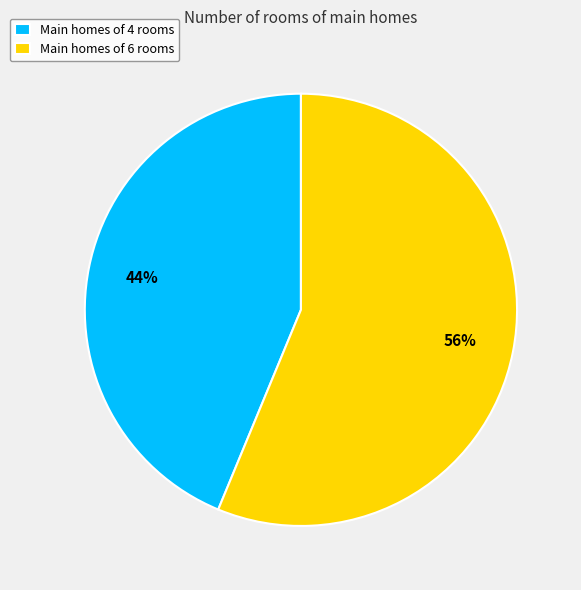

To the nearest percent, what portion does Main homes of 4 rooms represent?

44%